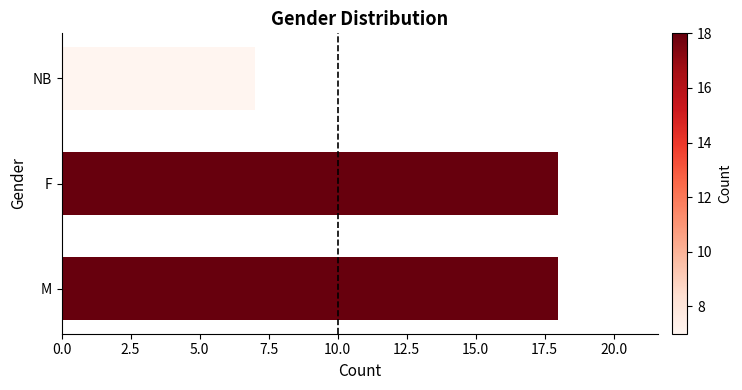

What is the maximum value shown in the chart?

18